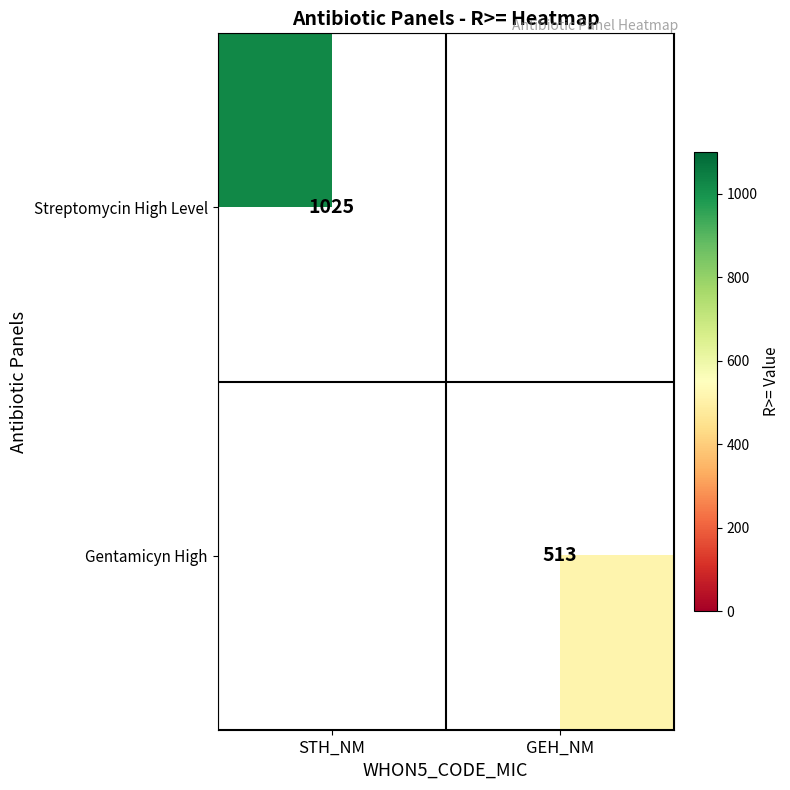

Which category has the lowest value across all series?

GEH_NM